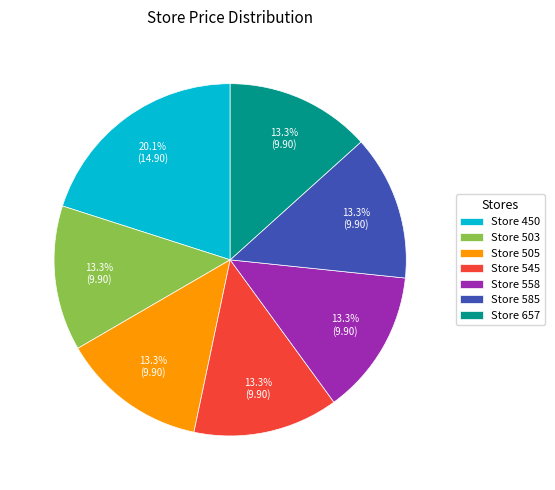

Does Store 657 account for over 50% of the chart?

No